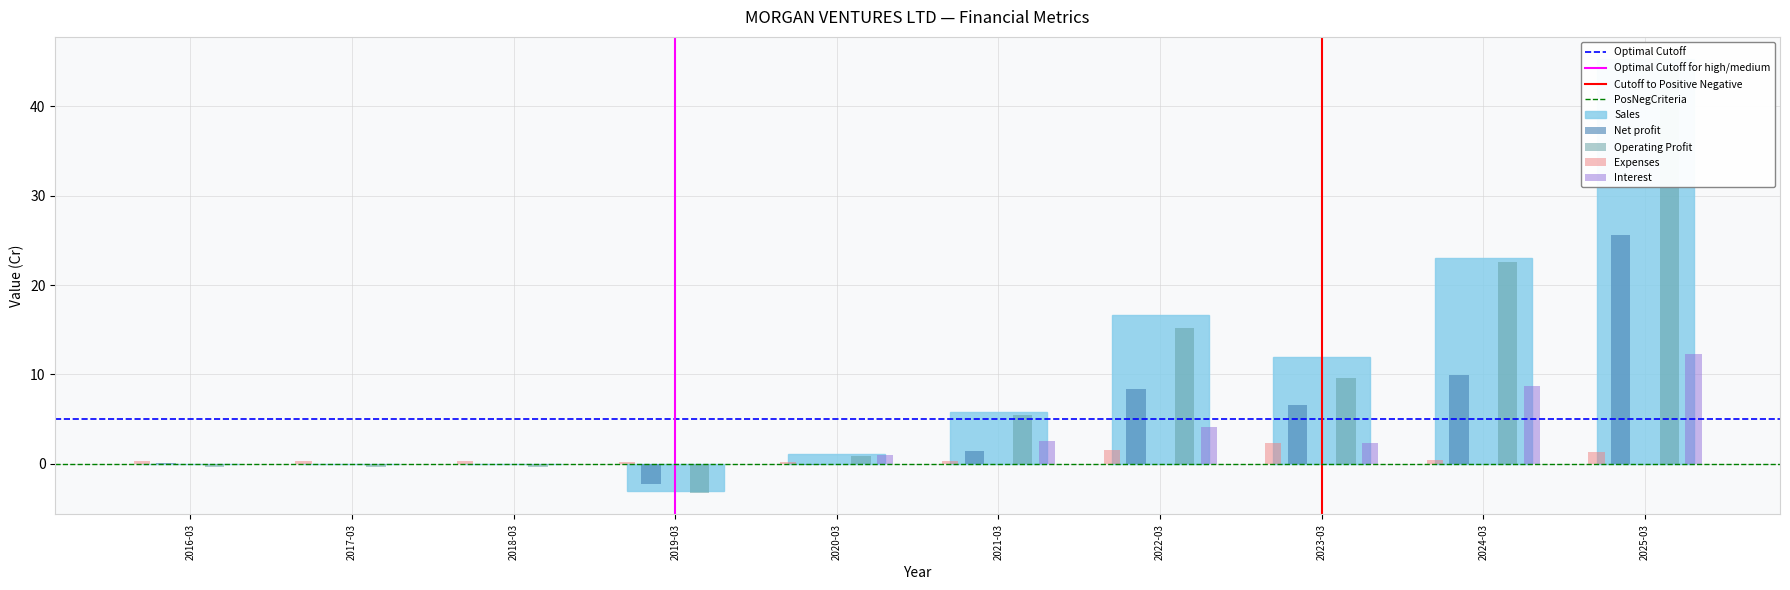

How many values in the Net profit series are below 1?

5